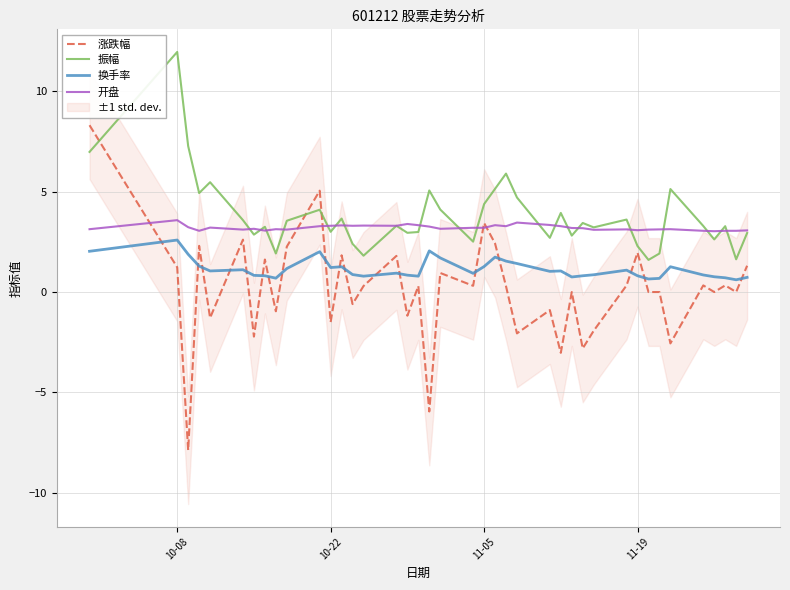

What is the difference between the second highest and second lowest values in the 开盘 series?

0.4